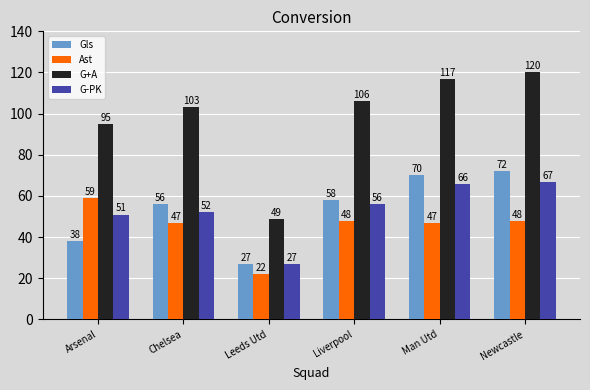

What is the label of the 3rd bar from the right?

Liverpool